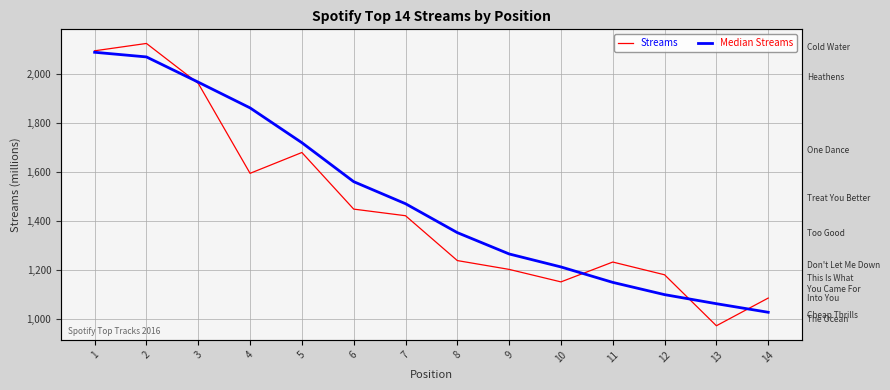

True or false: Streams has a value of 1179 at 12.

True